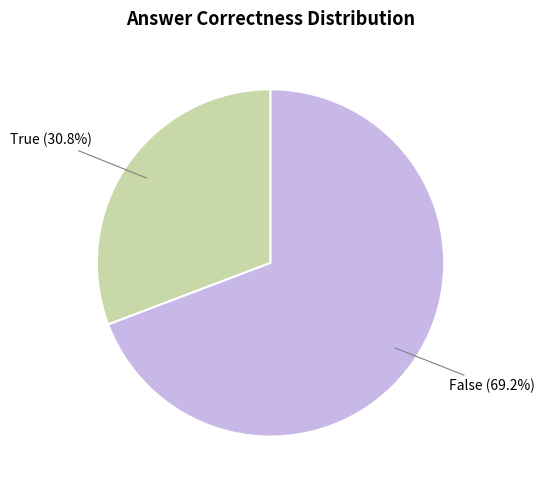

Does any single category account for the majority?

Yes